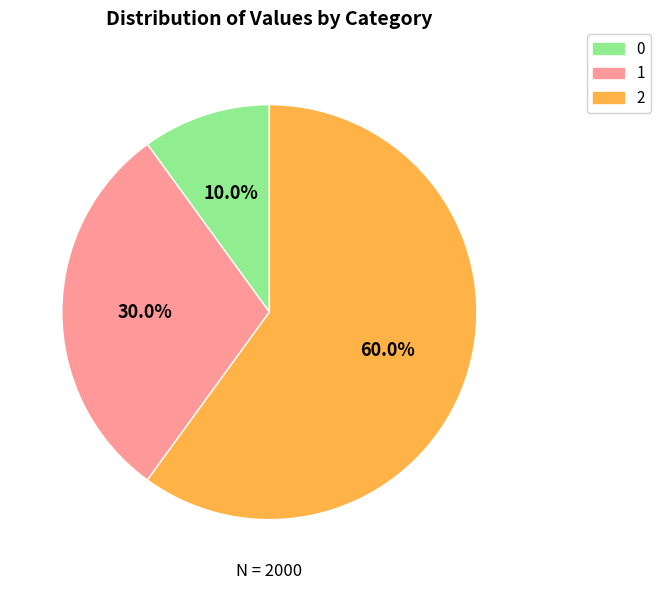

What is the total percentage of 2 and 0?

70.0%